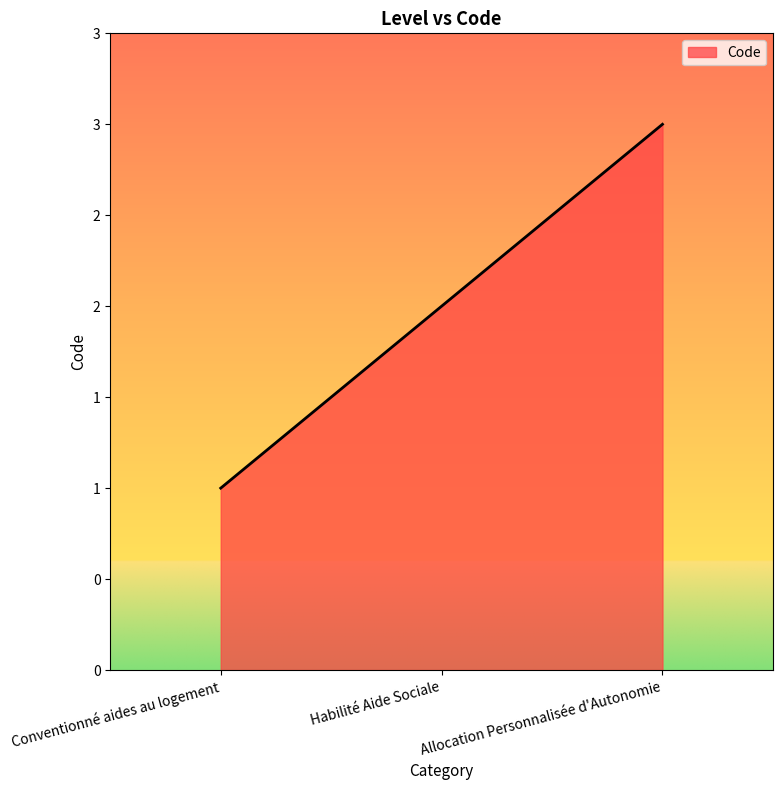

Reading left to right, transcribe all the data shown in this chart.

Conventionné aides au logement=1	Habilité Aide Sociale=2	Allocation Personnalisée d'Autonomie=3